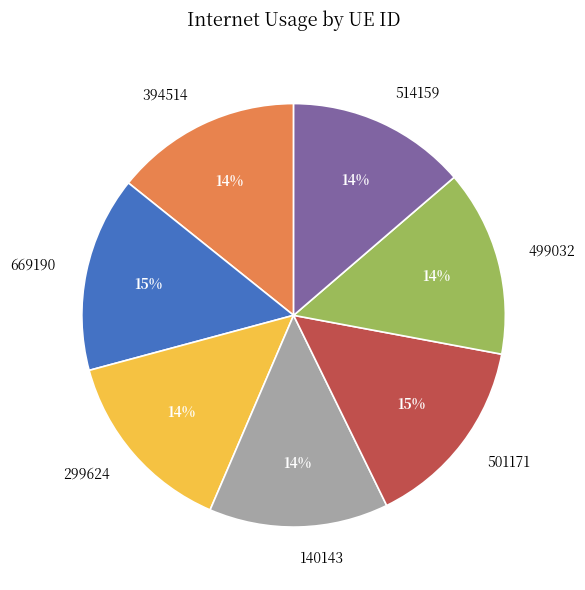

How many segments does this pie chart have?

7